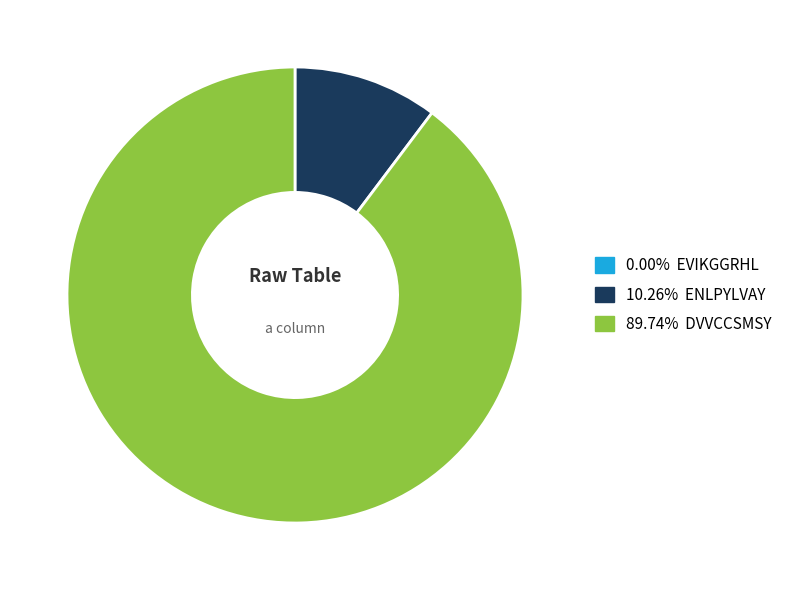

Is there any slice that represents more than half of the pie?

Yes